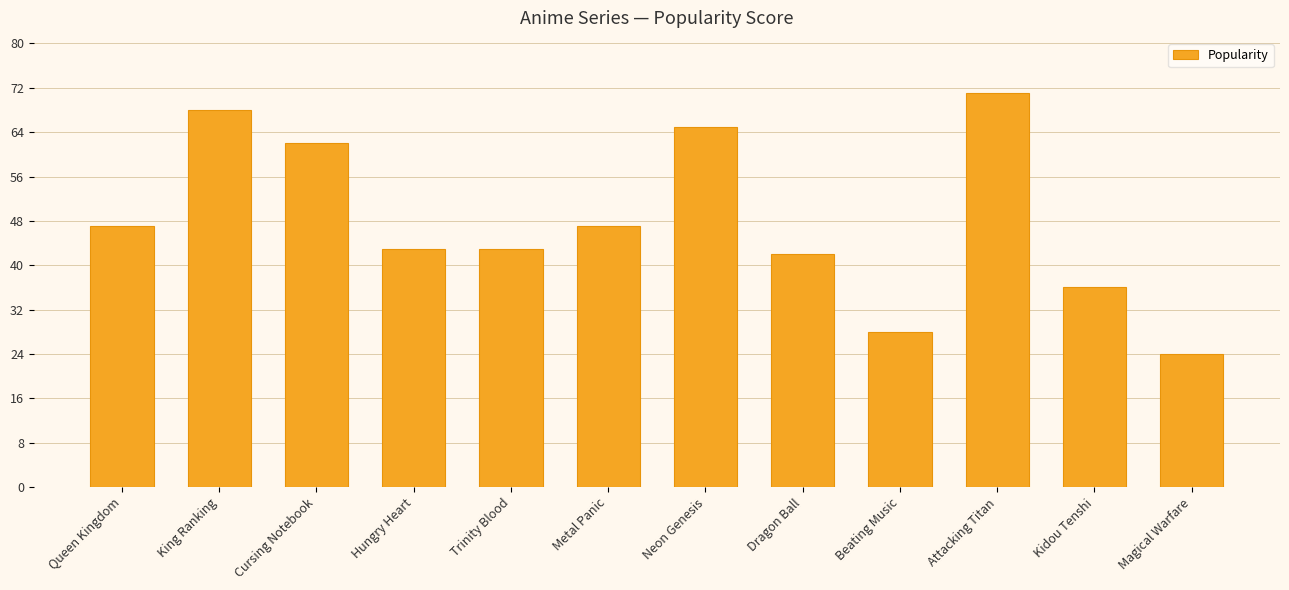

What position from the left is Metal Panic?

6